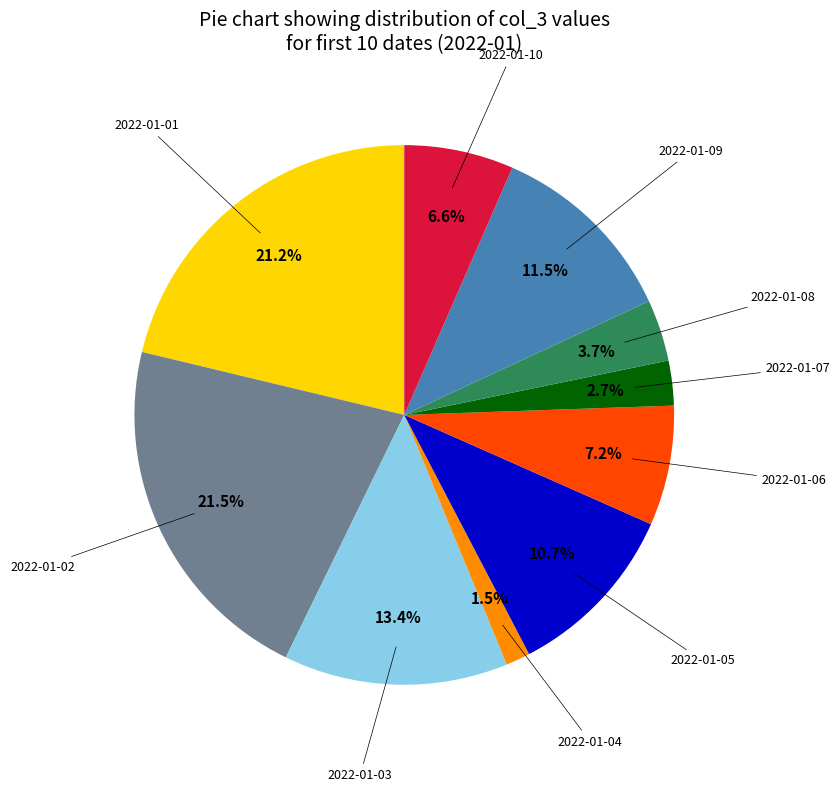

Is there a majority slice in this chart?

No